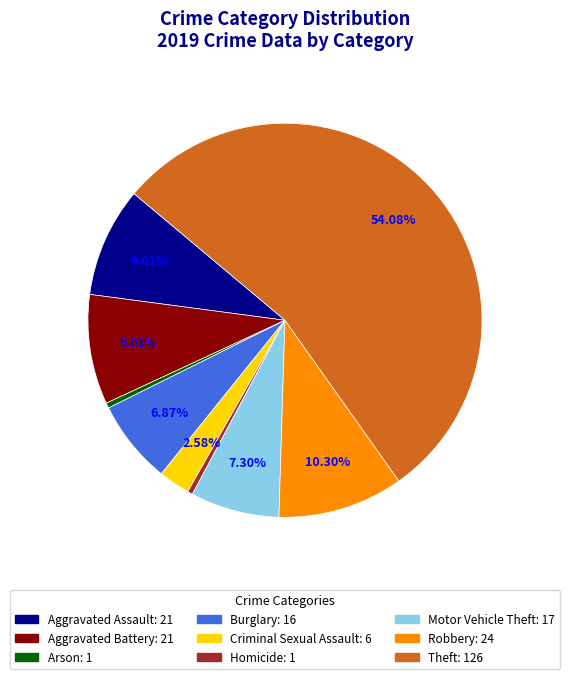

Is it true that Arson is 0% of the pie?

True